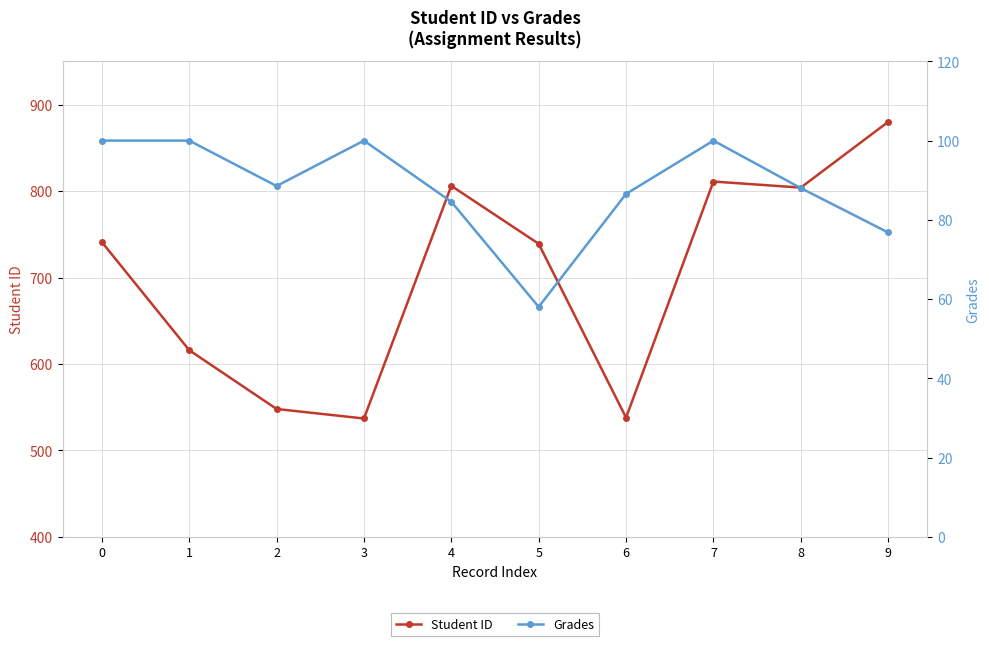

What are all the series names shown in the legend?

Student ID, Grades